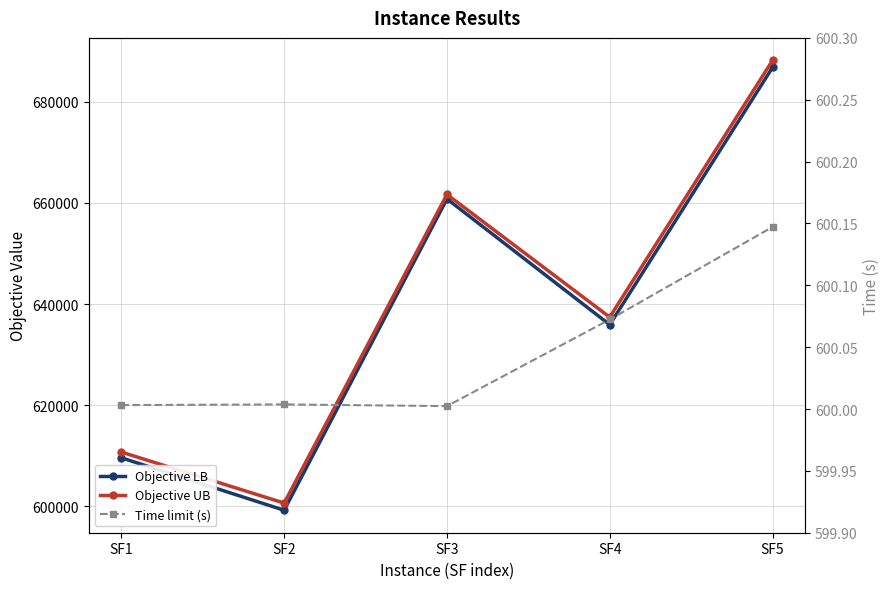

Is the value of Objective UB at SF5 greater than the value of Objective LB at SF1?

Yes